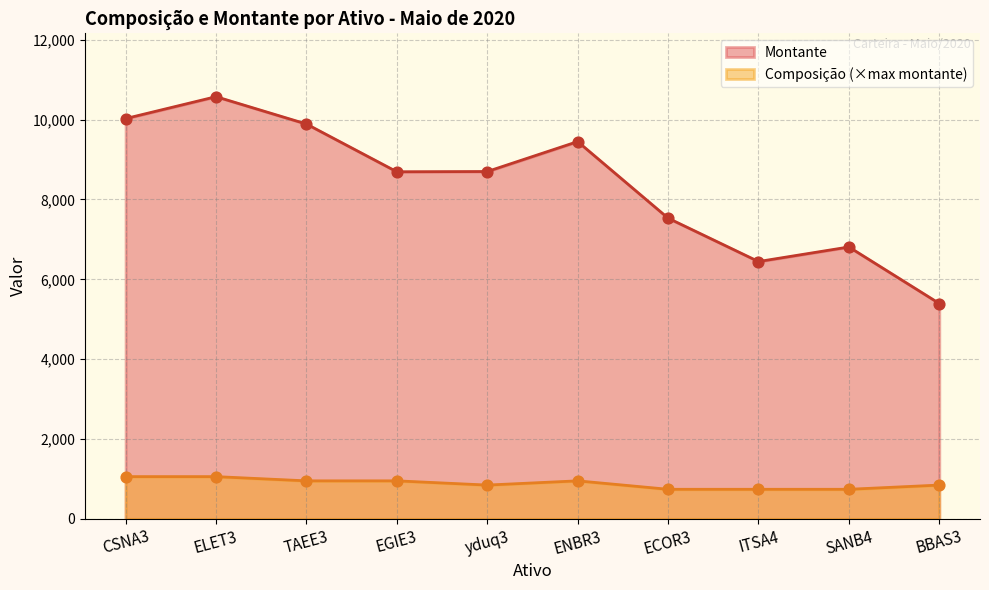

At how many categories does at least one series exceed 2817?

10